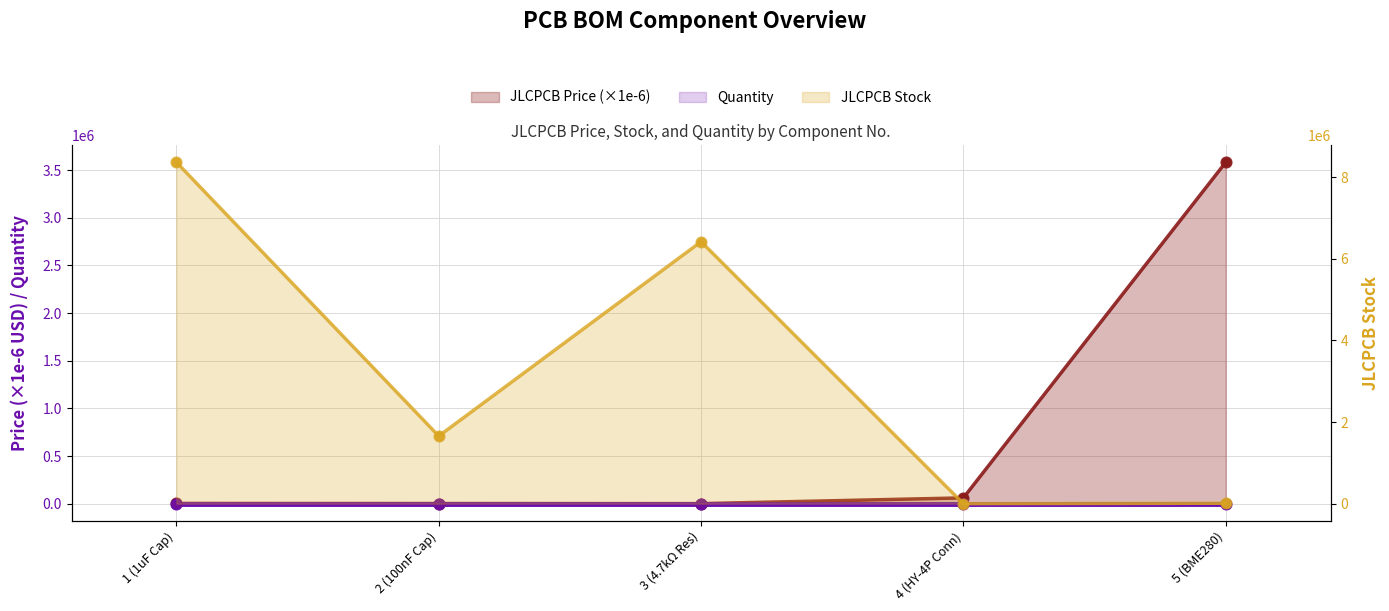

Which series reaches the minimum Y coordinate?

Quantity